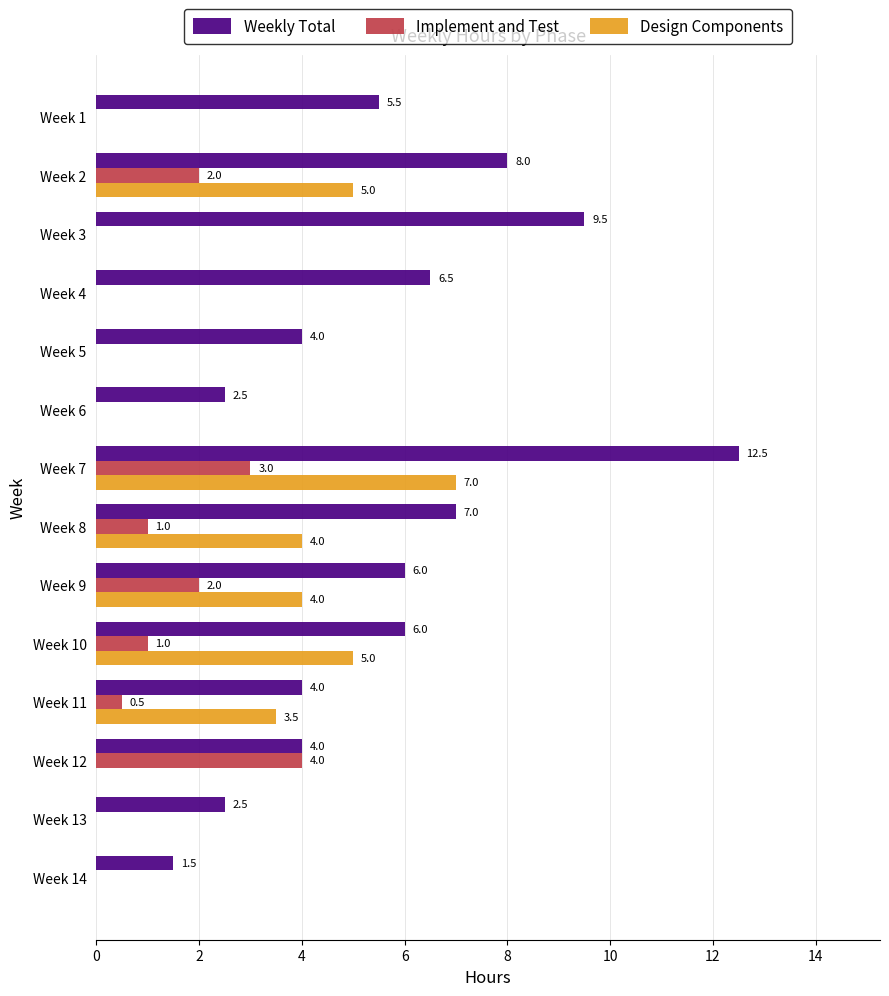

What are all the series names shown in the legend?

Weekly Total, Implement and Test, Design Components